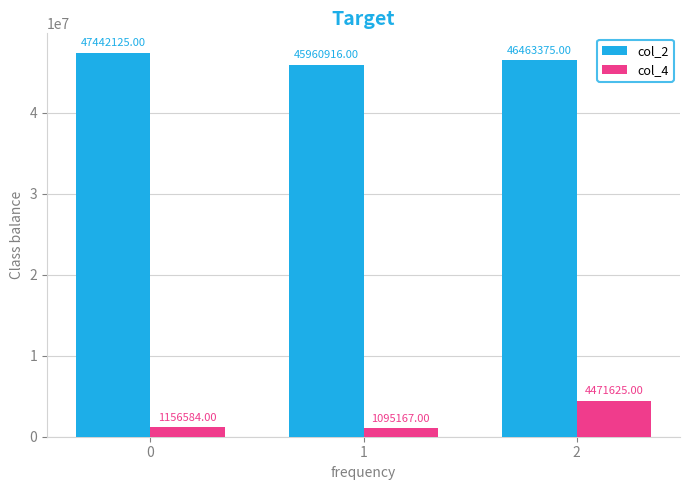

Where is col_2 nearest to the value 46701520?

2